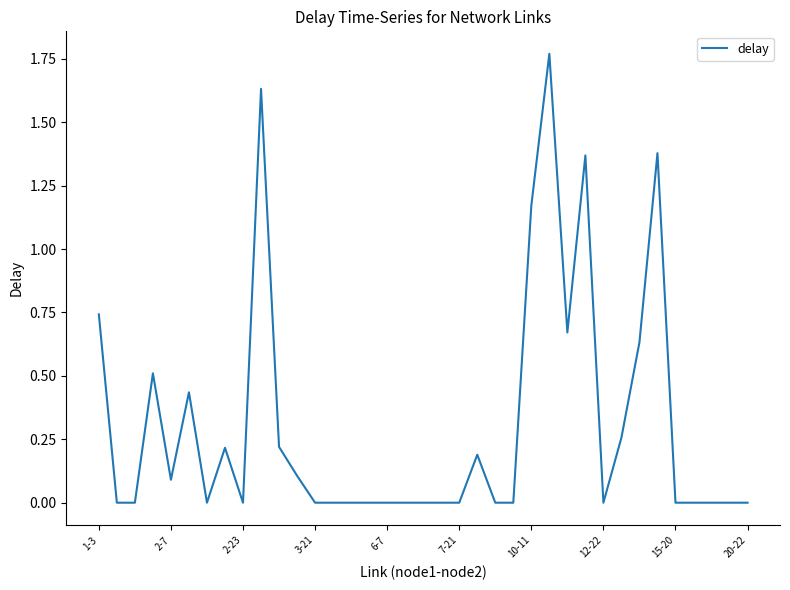

Reading left to right, what are all the values shown in this chart?

0.7	0.0	0.0	0.5	0.1	0.4	0.0	0.2	0.0	1.6	0.2	0.1	0.0	0.0	0.0	0.0	0.0	0.0	0.0	0.0	0.0	0.2	0.0	0.0	1.2	1.8	0.7	1.4	0.0	0.3	0.6	1.4	0.0	0.0	0.0	0.0	0.0